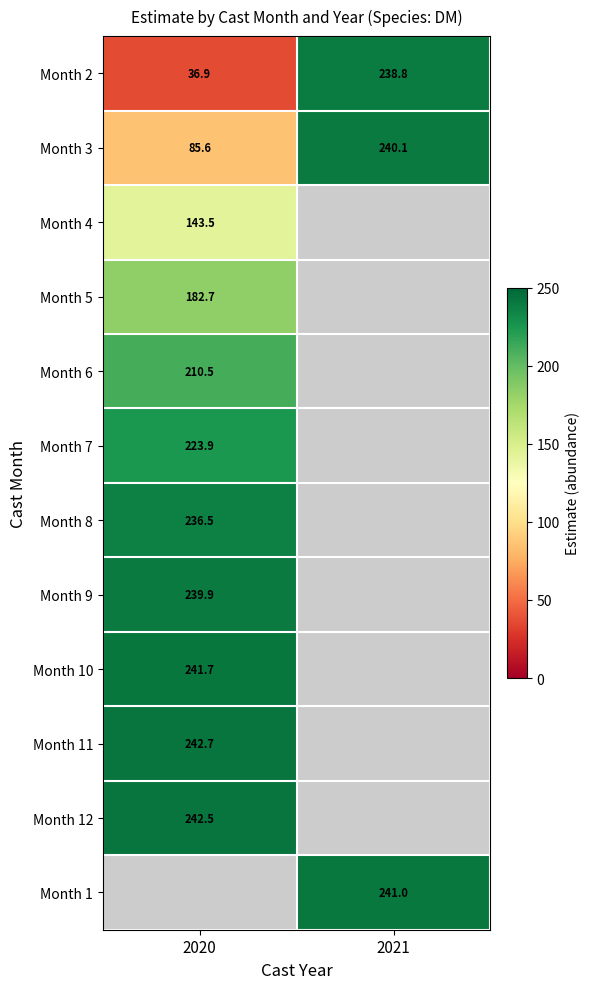

Is the value of Month 4 at 2020 greater than the value of Month 5 at 2020?

No